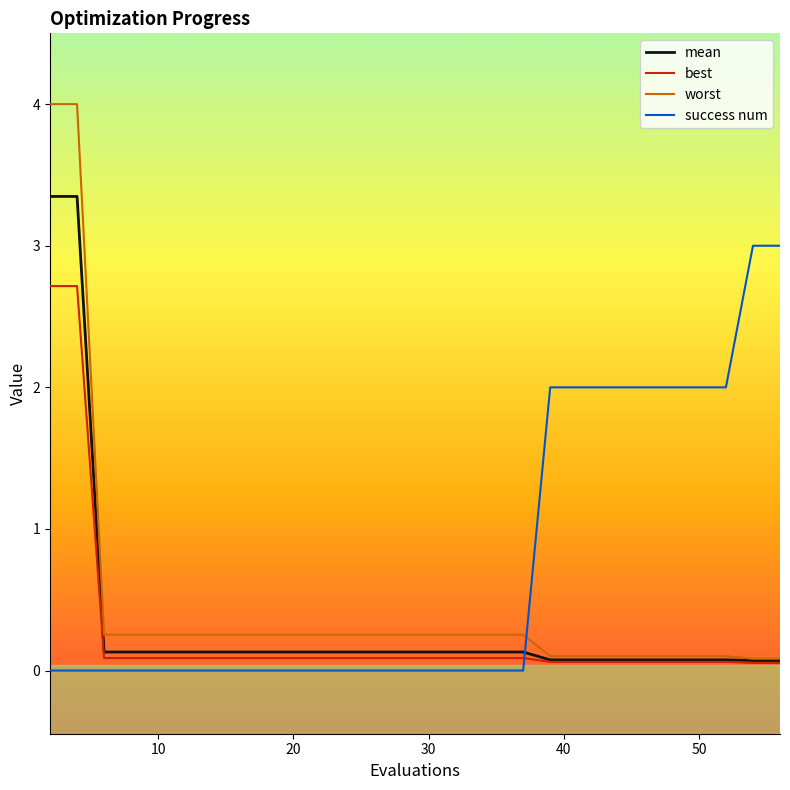

Which series has the widest spread of values?

worst